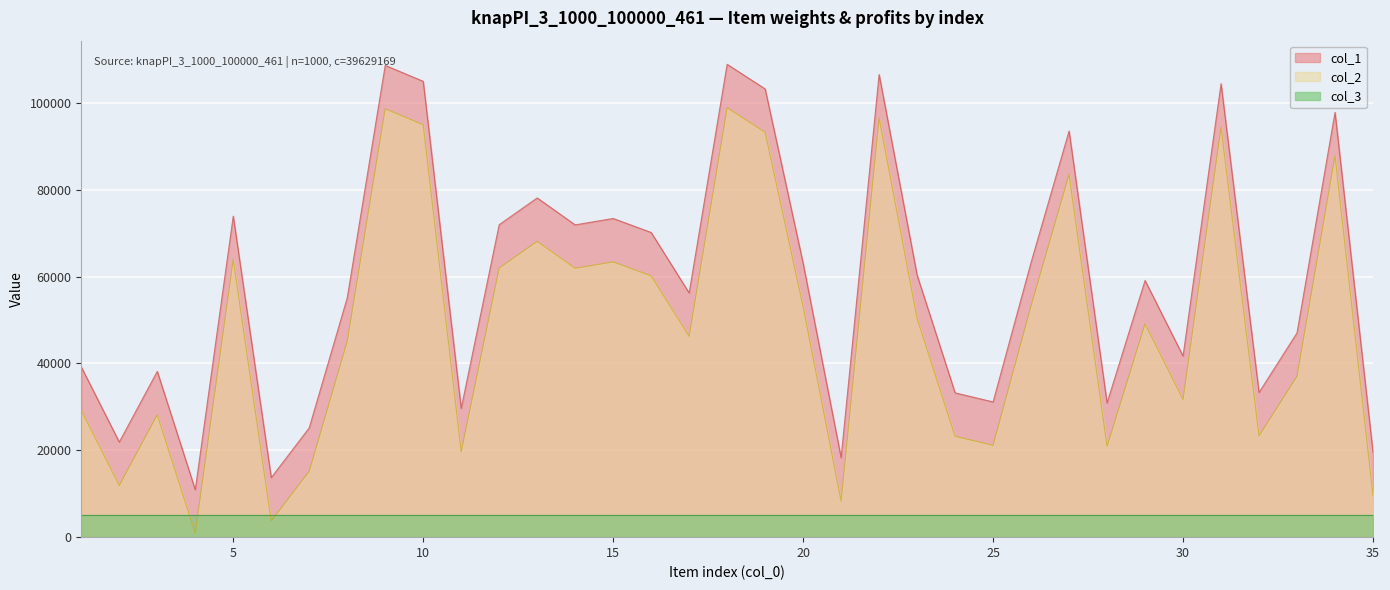

True or false: col_1 and col_2 cross at least once.

False